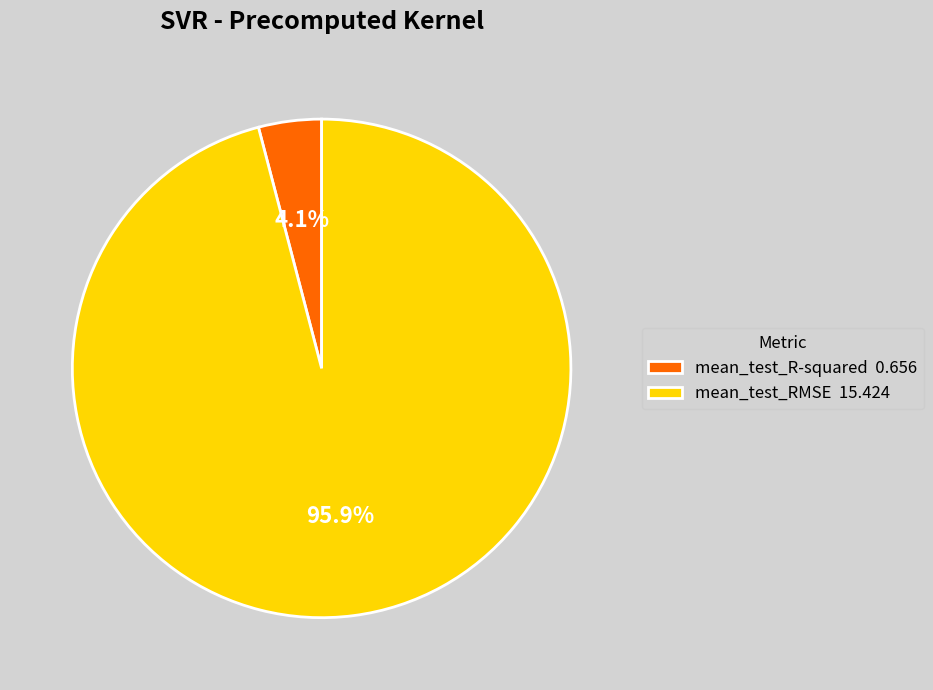

Which slice is the largest?

mean_test_RMSE